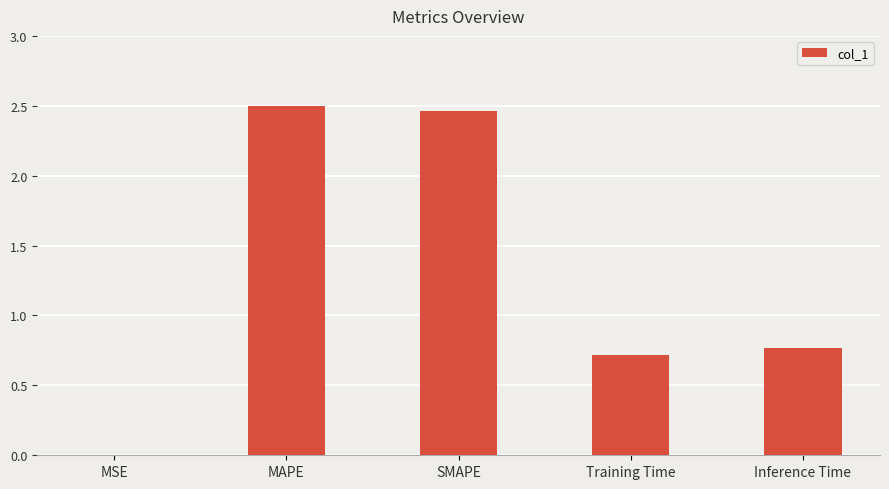

What value does the data have at Inference Time?

0.8